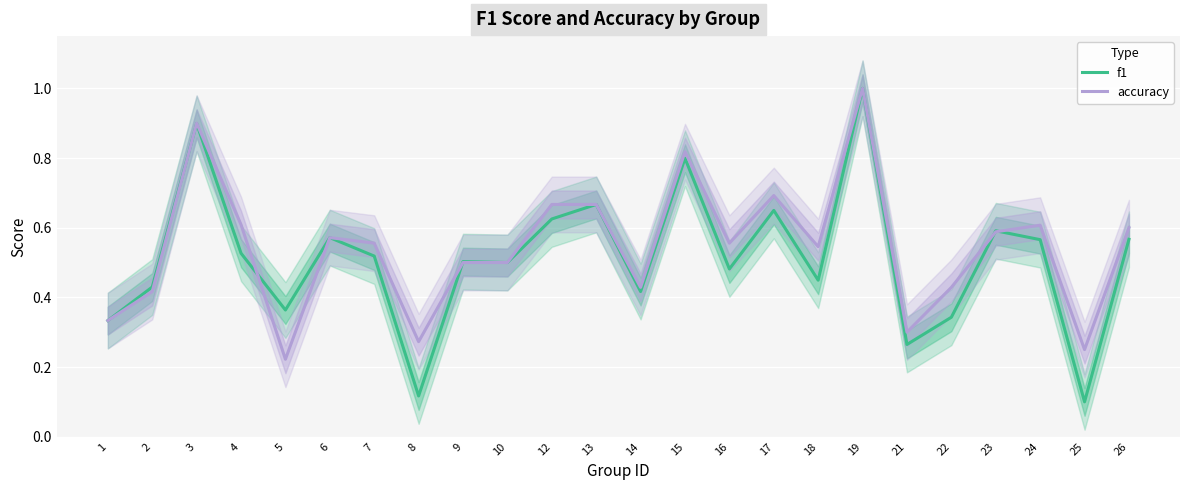

At how many categories does at least one series exceed 0?

24